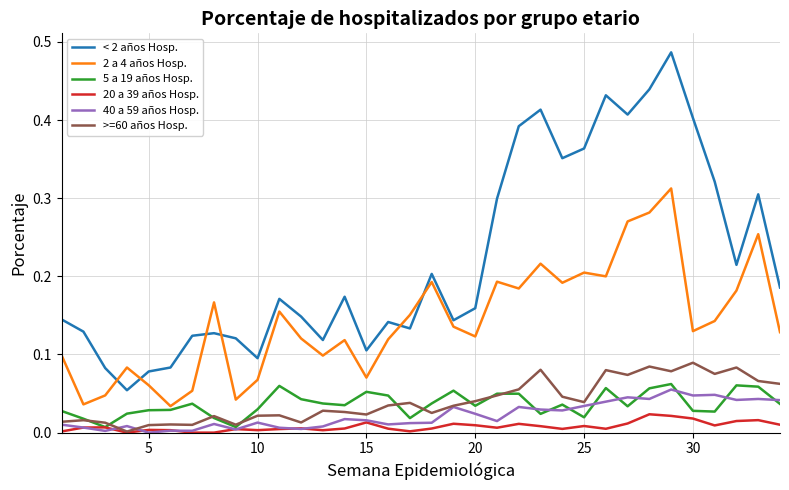

True or false: < 2 años Hosp. and 40 a 59 años Hosp. cross at least once.

False